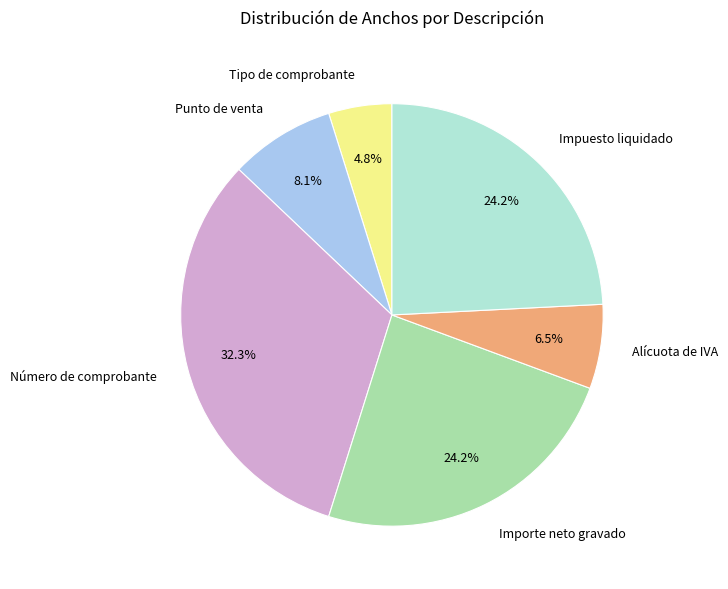

The Número de comprobante slice represents 40% of the pie. True or false?

False